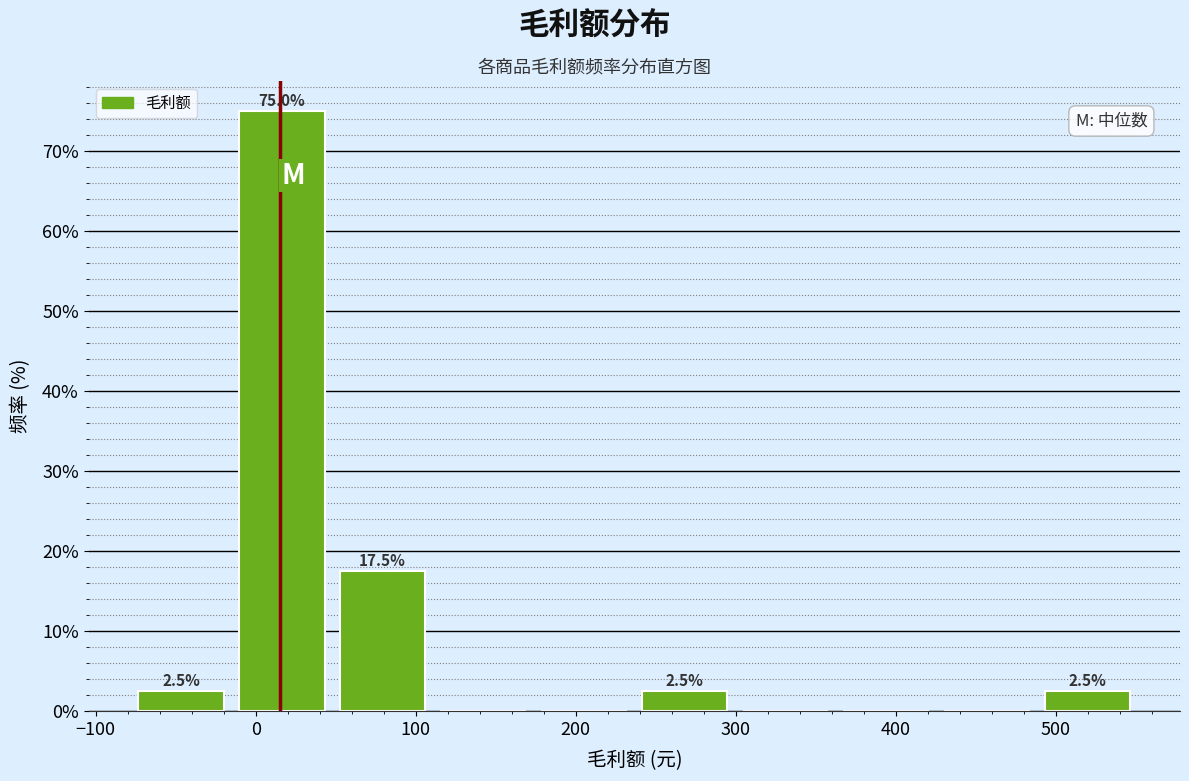

Over which range of the x-axis is the bar tallest?

-20 to 50